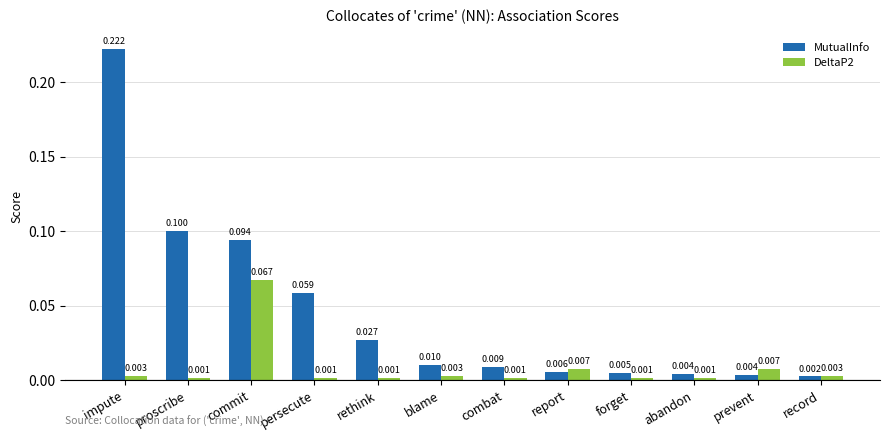

At which label is MutualInfo closest to 0?

record